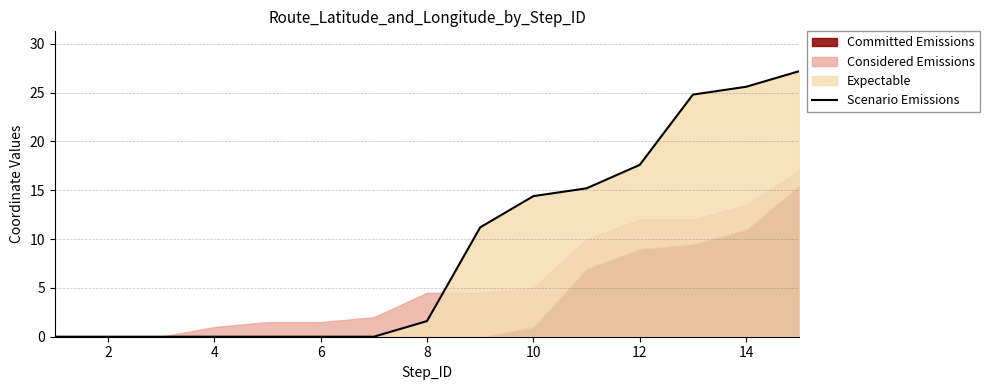

What is the maximum value for Scenario Emissions?

27.2